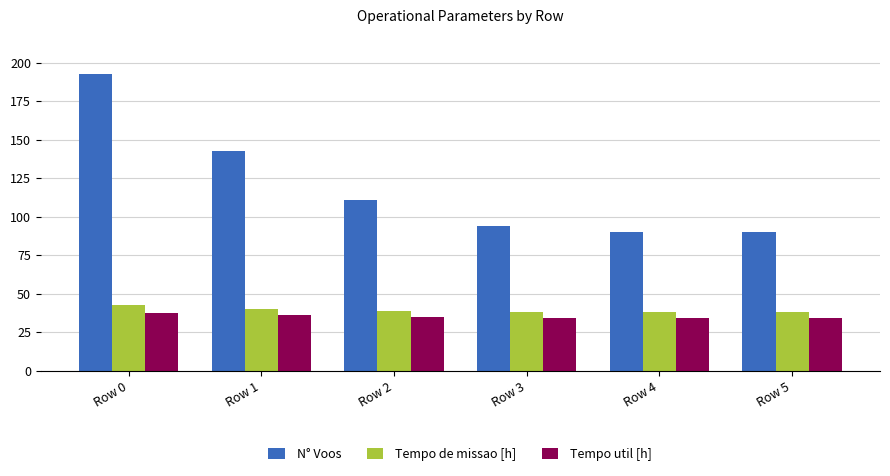

The value of Tempo util [h] at Row 5 is 34.5. True or false?

True